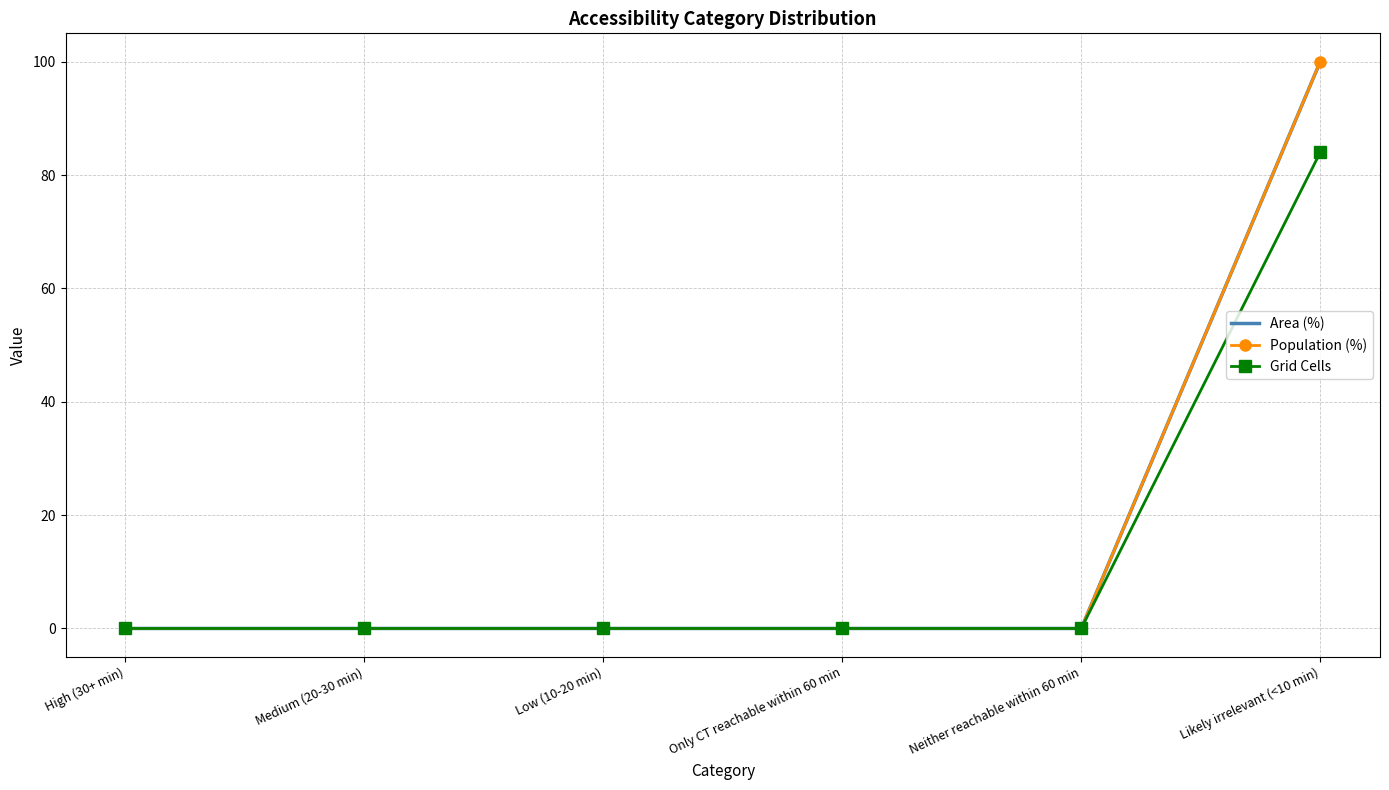

What is the sum of all Area (%) values?

100